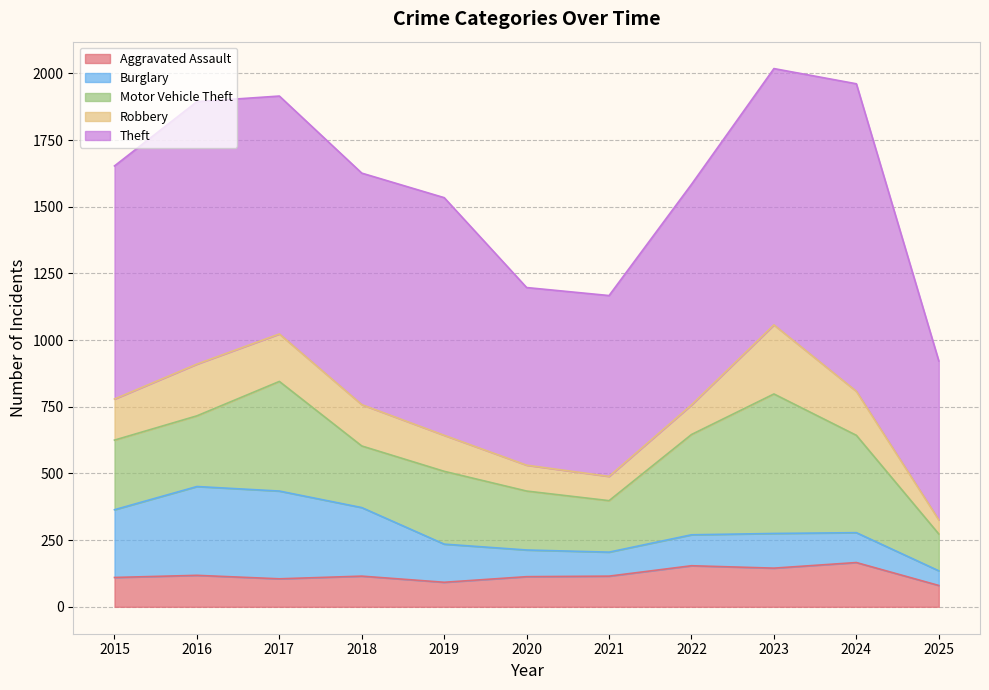

Read the Motor Vehicle Theft value at 2015, to the nearest 50.

250